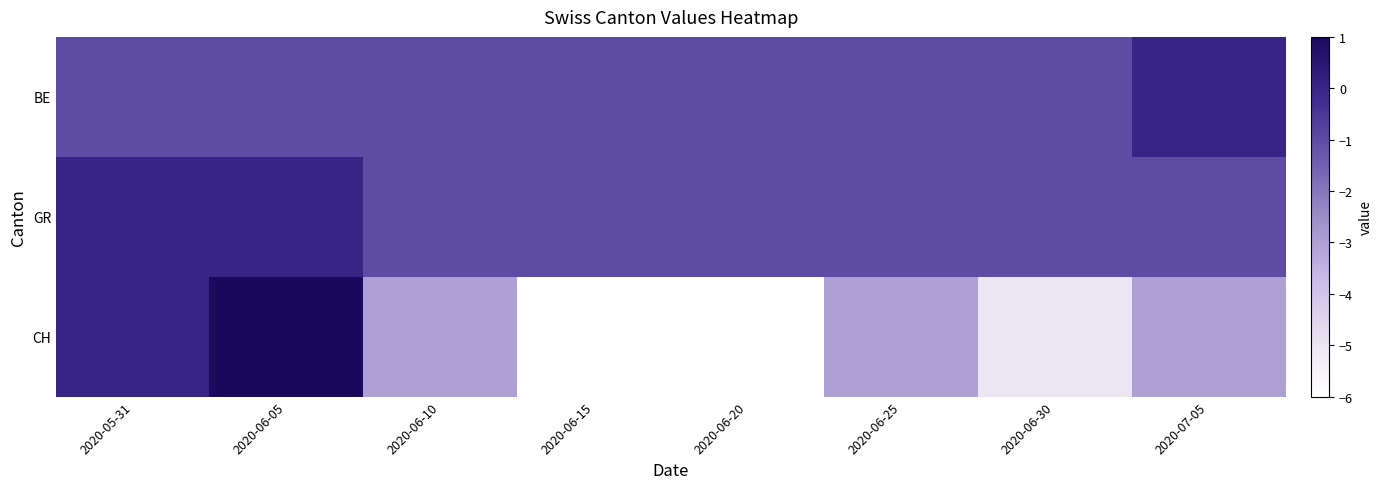

What is the greatest value displayed?

1